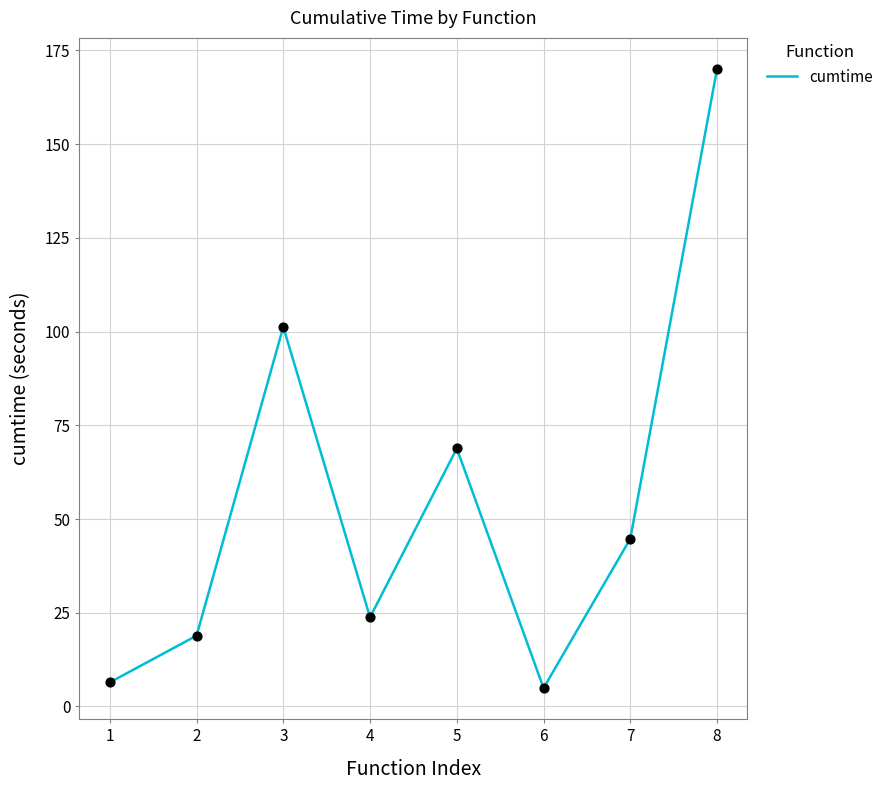

What is the change in value from 1 to 5?

+62.4